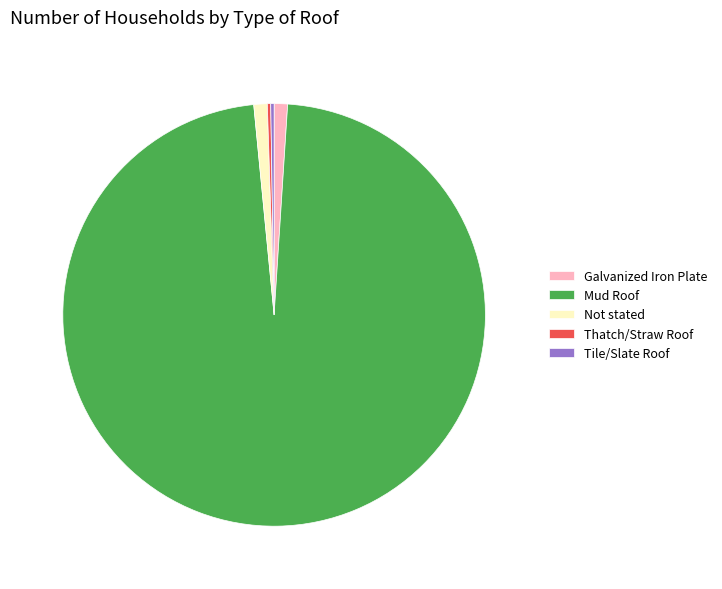

Which slice is the largest?

Mud Roof